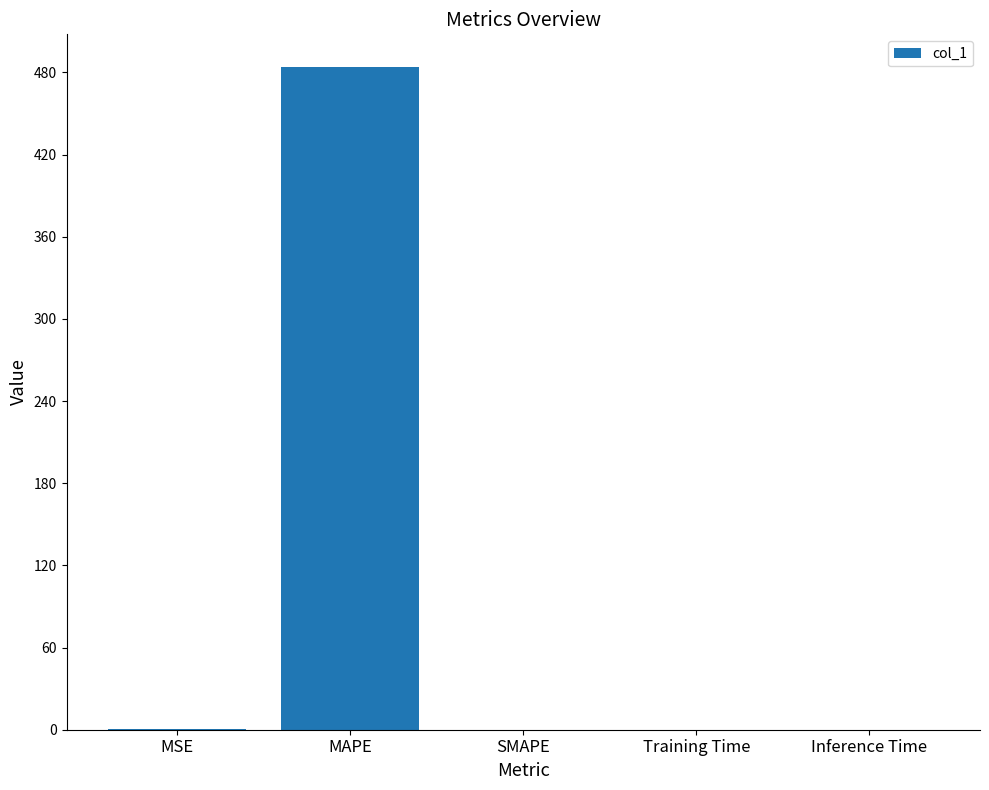

The chart shows a value of 0.0 at Inference Time. True or false?

True